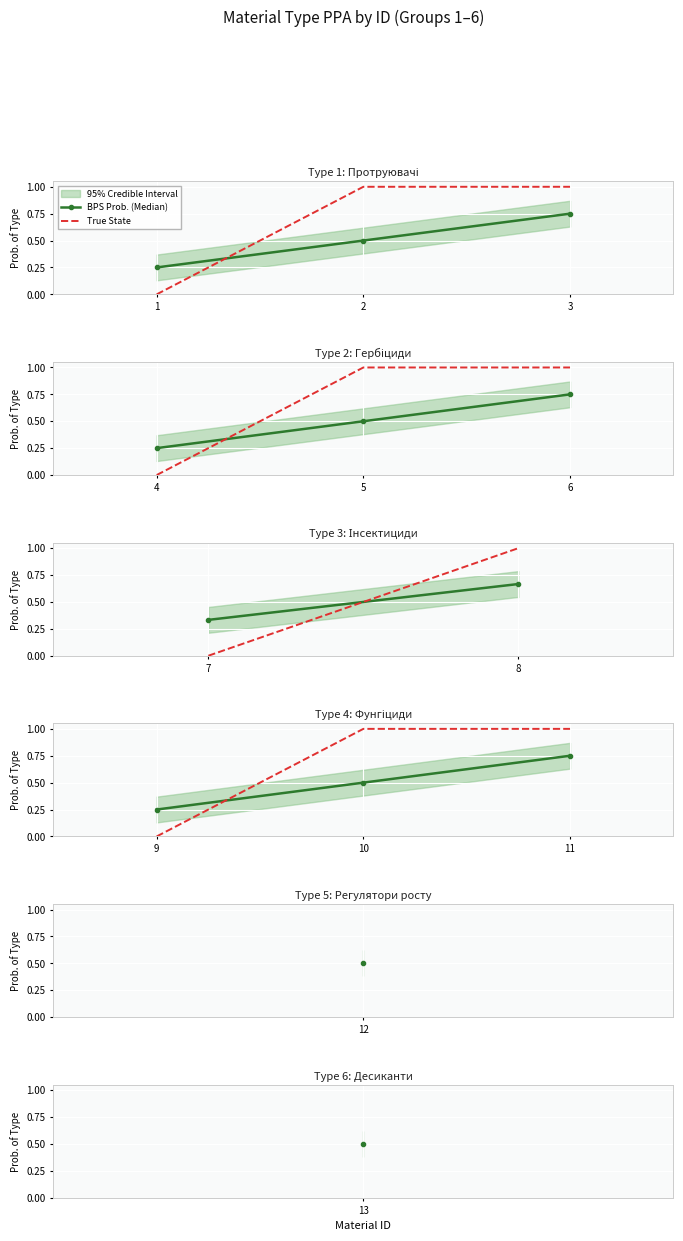

Rank the series by their average value, from lowest to highest.

BPS Prob. (Median), True State